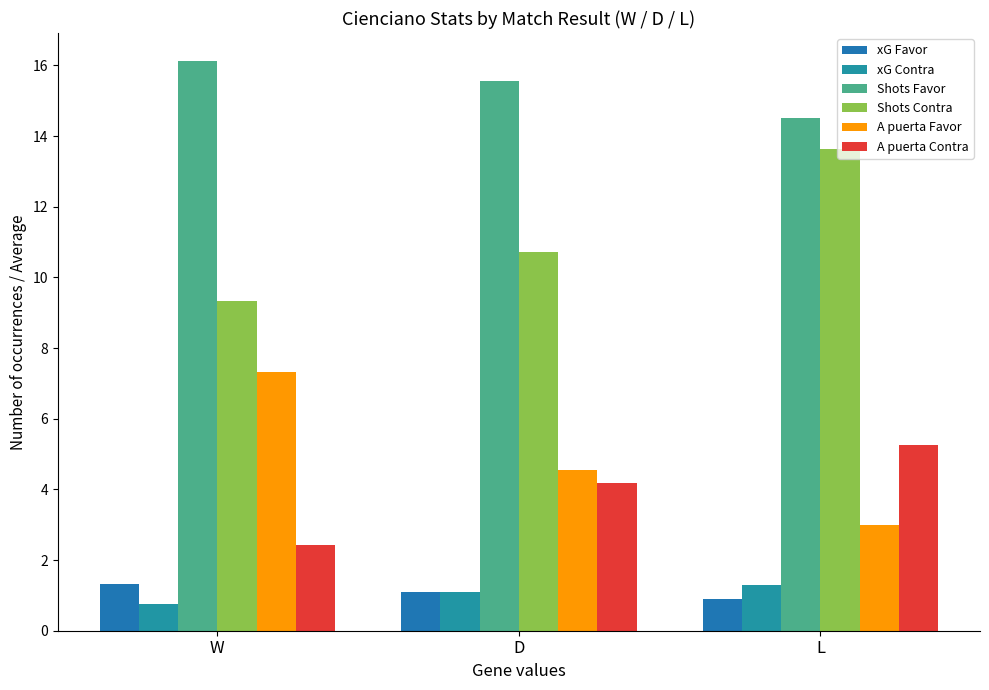

What is the minimum value shown in the chart?

0.8